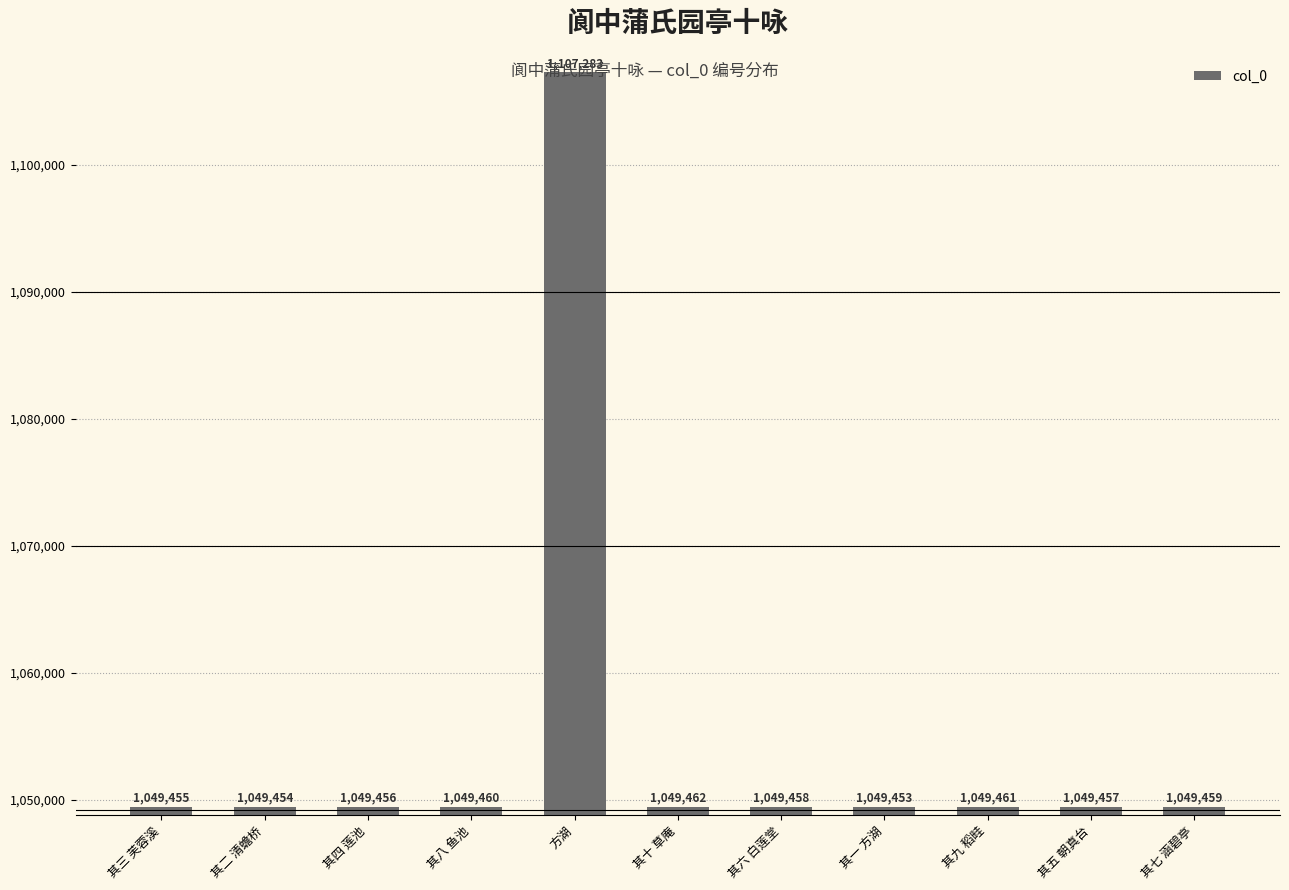

At which label does the data first exceed 1049458?

其八 鱼池